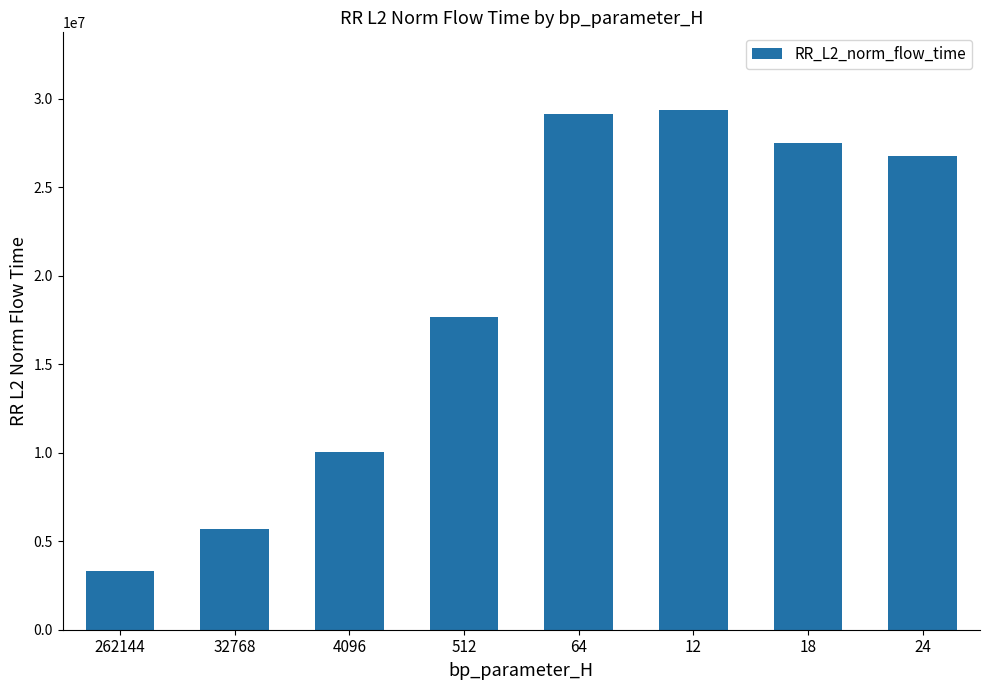

Reading left to right, extract all data points from this chart.

262144=3340280.8	32768=5703436.0	4096=10060955.0	512=17672345.8	64=29143121.1	12=29341786.2	18=27492617.3	24=26747528.8